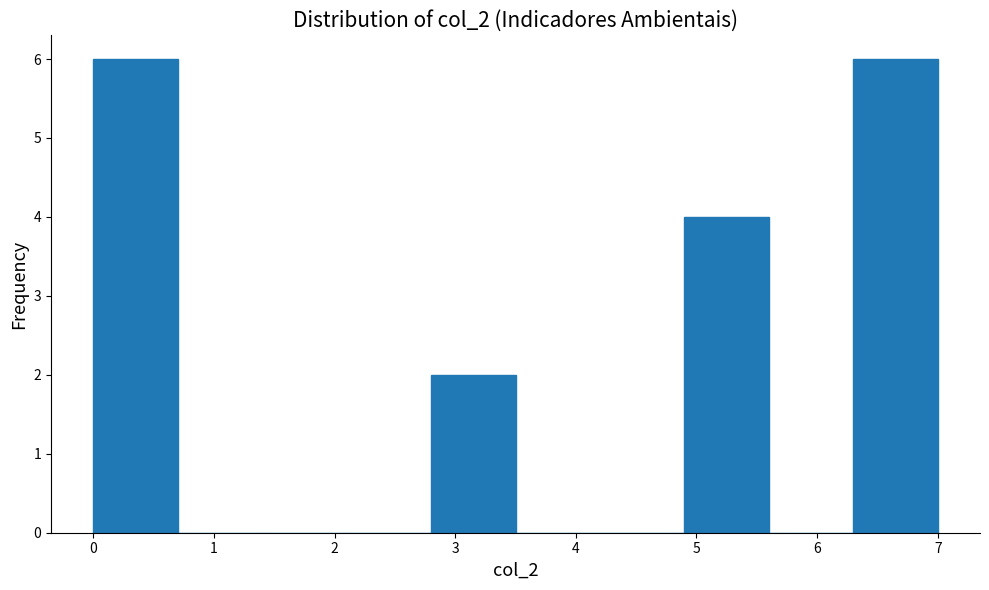

Reading left to right, list every bar in this chart as the range it spans on the x-axis followed by its height. The values are not printed on the chart, so give them approximately, as read against the axis.

0.0 to 0.7: 6
0.7 to 1.4: 0
1.4 to 2.1: 0
2.1 to 2.8: 0
2.8 to 3.5: 2
3.5 to 4.2: 0
4.2 to 4.9: 0
4.9 to 5.6: 4
5.6 to 6.3: 0
6.3 to 7.0: 6